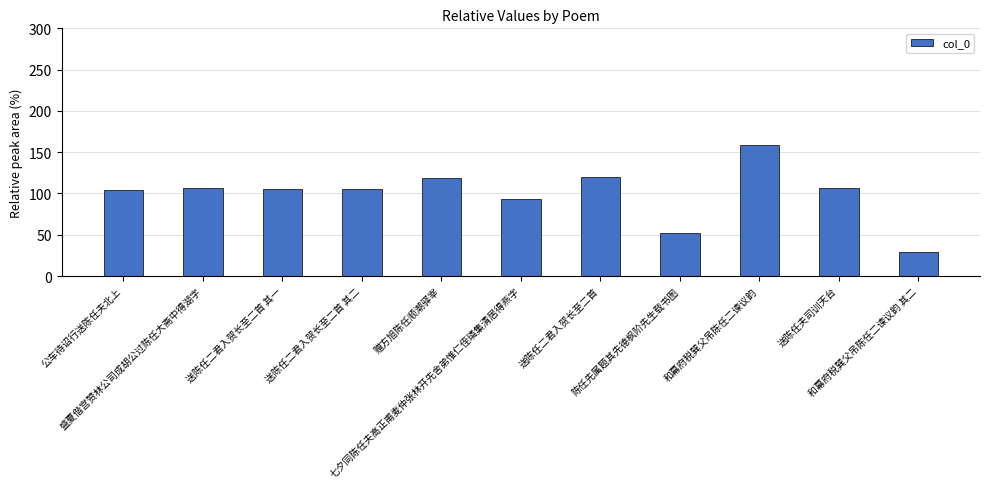

Read the value at 公车待诏行送陈任夫北上.

103.9